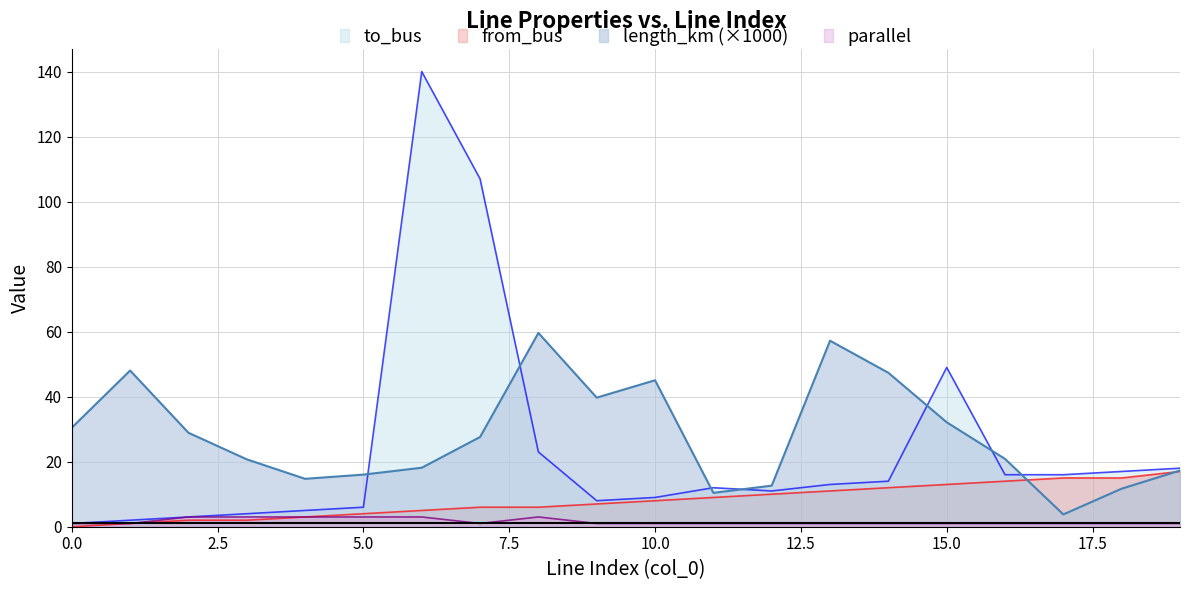

What is the minimum value for to_bus?

1.0